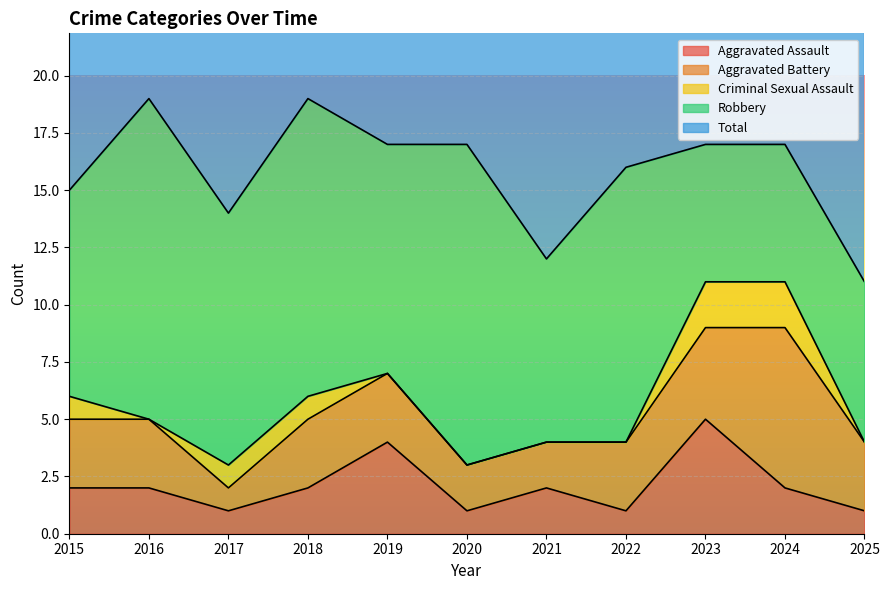

Reading right to left, transcribe all the data shown in this chart.

Aggravated Assault: 2025=1	2024=2	2023=5	2022=1	2021=2	2020=1	2019=4	2018=2	2017=1	2016=2	2015=2
Aggravated Battery: 2025=3	2024=7	2023=4	2022=3	2021=2	2020=2	2019=3	2018=3	2017=1	2016=3	2015=3
Criminal Sexual Assault: 2025=0	2024=2	2023=2	2022=0	2021=0	2020=0	2019=0	2018=1	2017=1	2016=0	2015=1
Robbery: 2025=7	2024=6	2023=6	2022=12	2021=8	2020=14	2019=10	2018=13	2017=11	2016=14	2015=9
Total: 2025=11	2024=17	2023=17	2022=16	2021=12	2020=17	2019=17	2018=19	2017=14	2016=19	2015=15